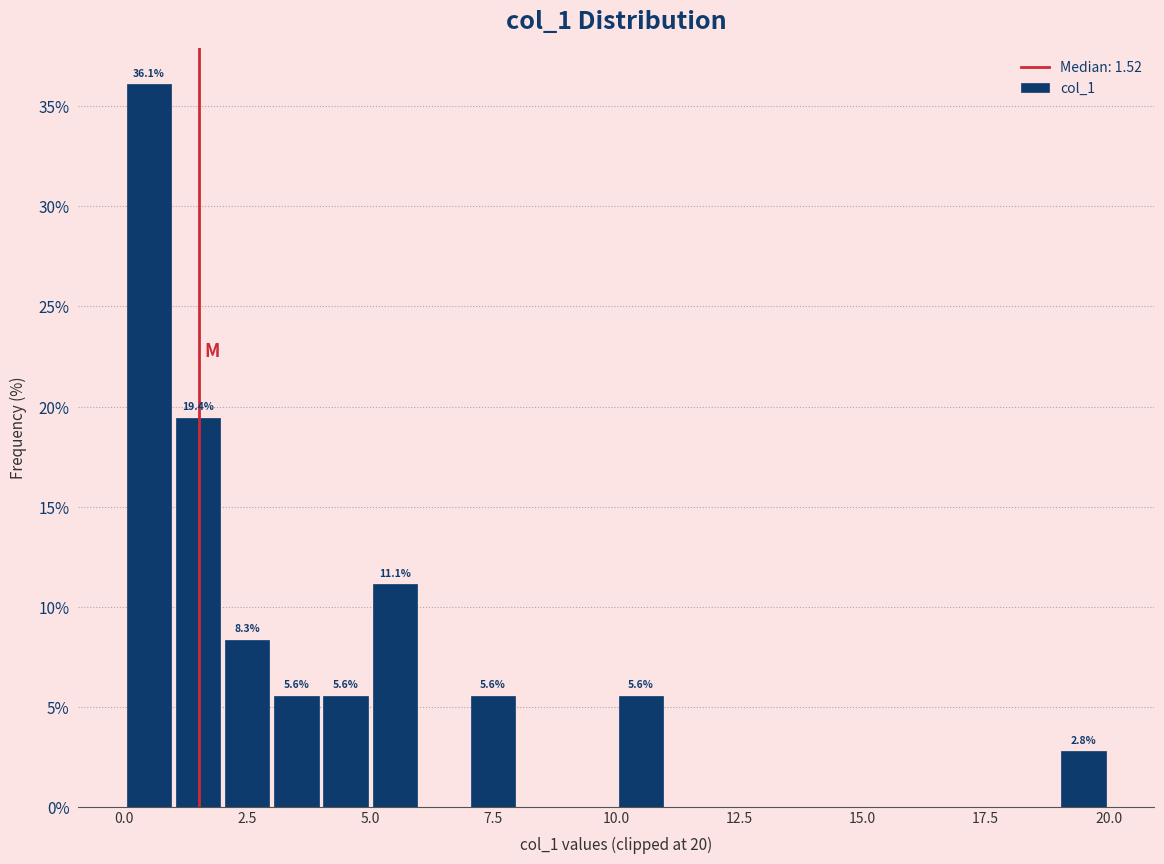

Read against the x-axis, roughly where is the centre of the tallest bar?

0.5